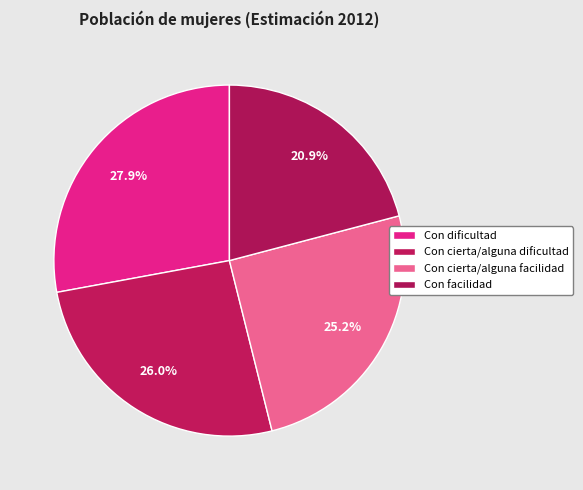

How many slices are in this pie chart?

4